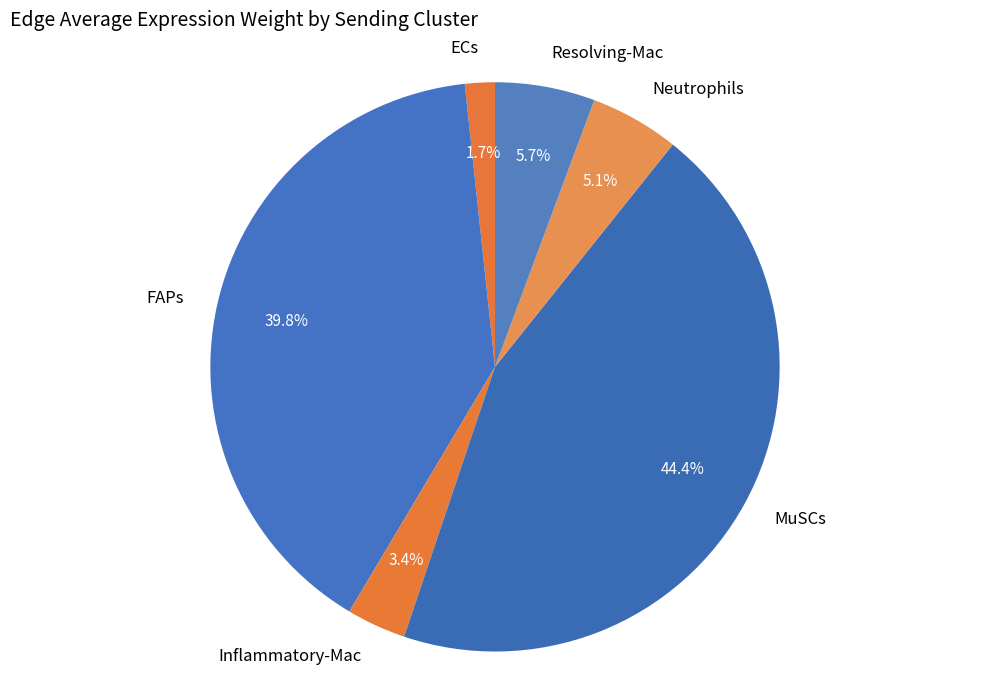

To the nearest percent, what percentage of the pie is Neutrophils?

5%